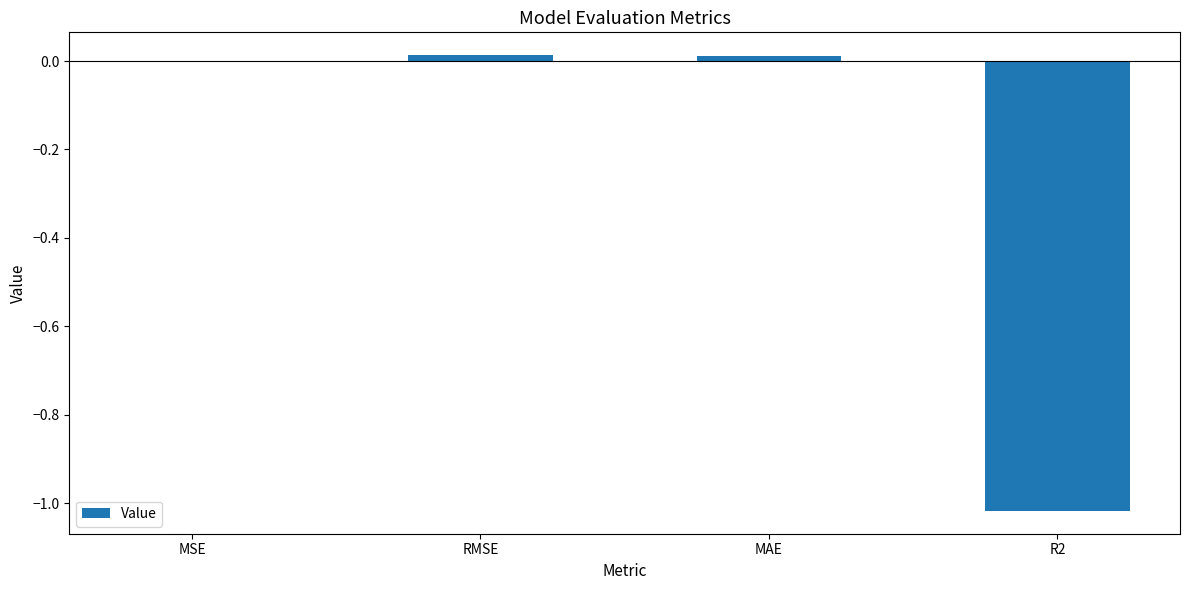

Between MAE and R2, which is larger?

MAE